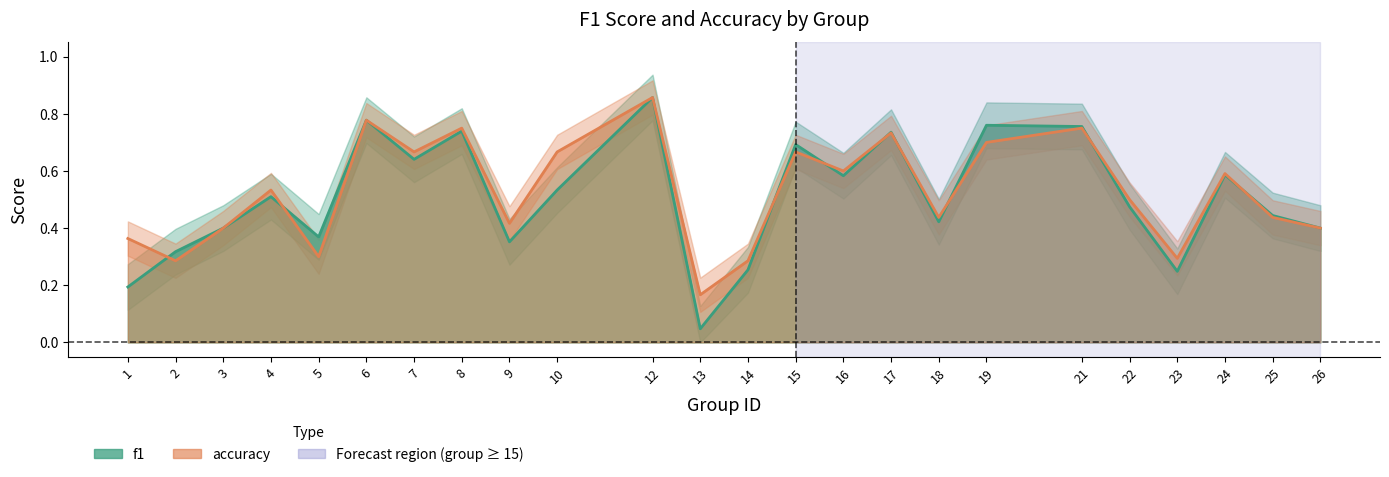

At which label does accuracy reach its minimum?

13